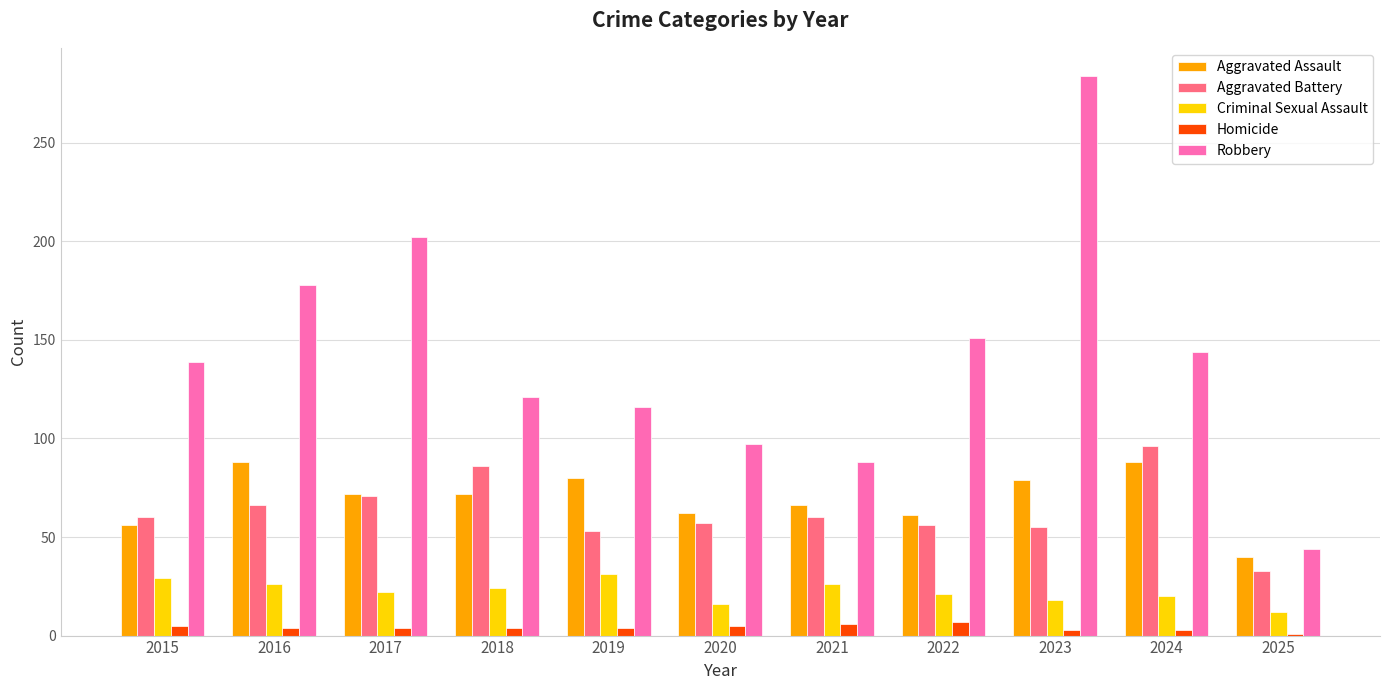

Count the number of data series in this chart.

5